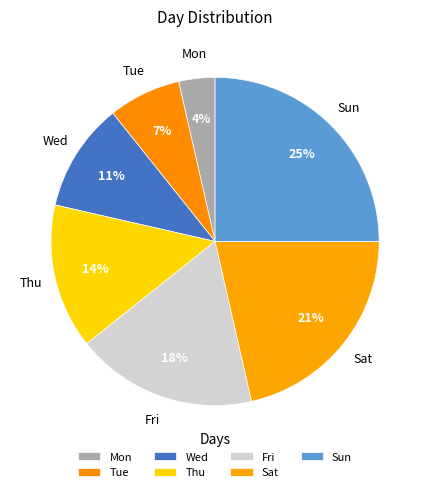

How many slices are in this pie chart?

7